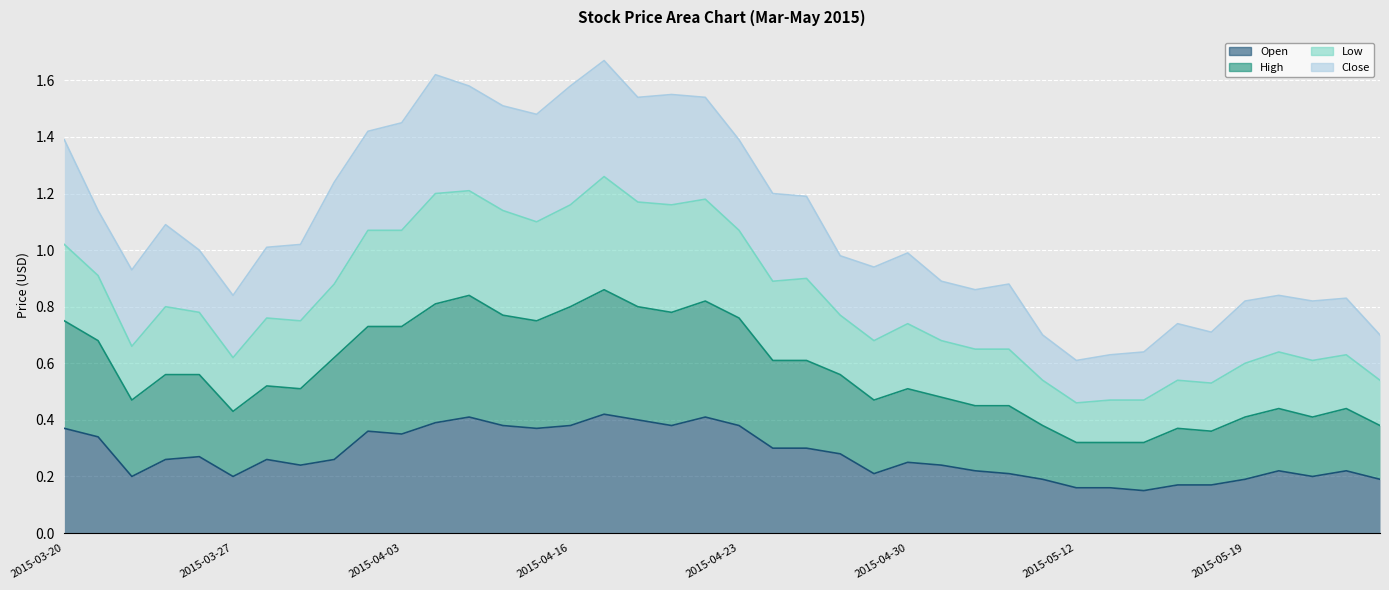

Where is the first local maximum for Open?

2015-03-26